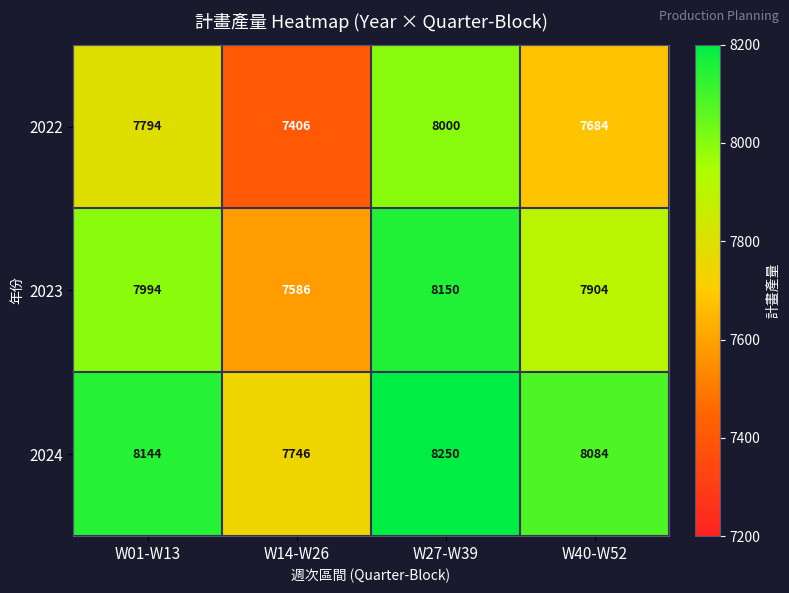

Rank the series at W27-W39 from lowest to highest value.

2022, 2023, 2024